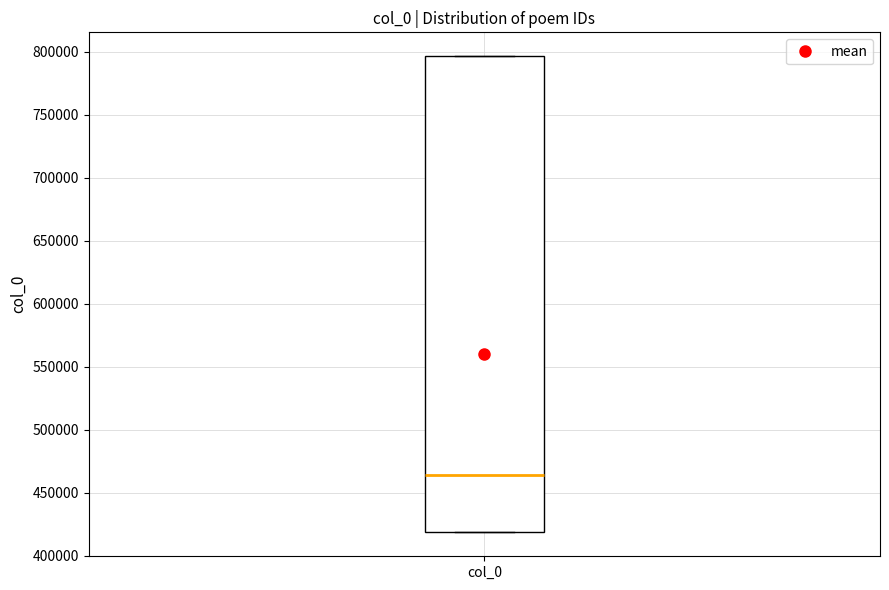

Read this box plot against the y-axis: the position of the median line, the range covered by the box, and the ends of both whiskers. The values are not printed on the chart, so give them approximately, as read against the axis.

median 465000, box 420000 to 795000, whiskers 420000 to 795000